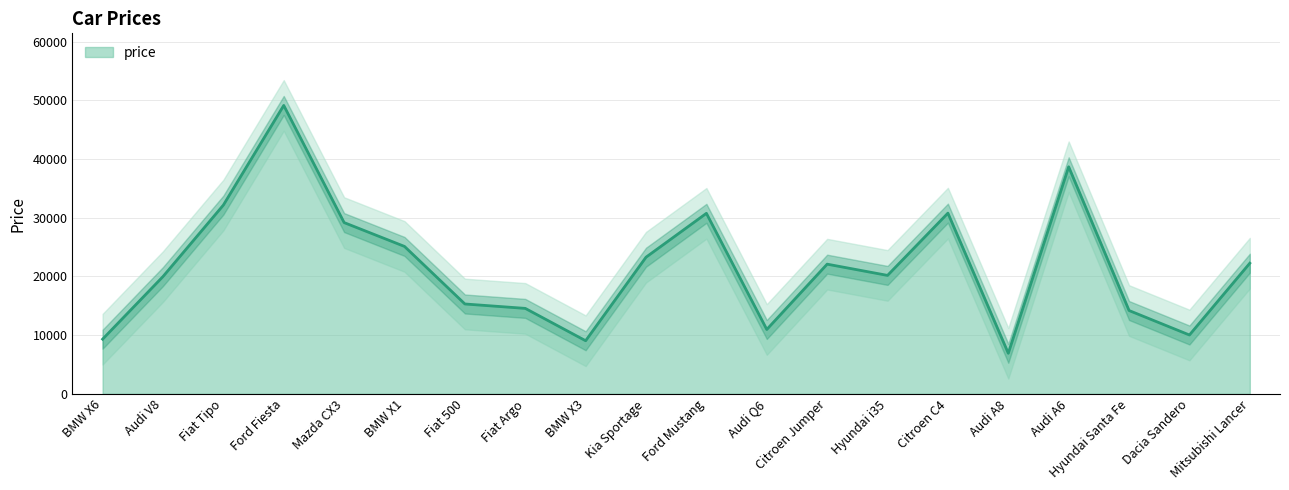

What is the label of the 15th point from the left?

Citroen C4